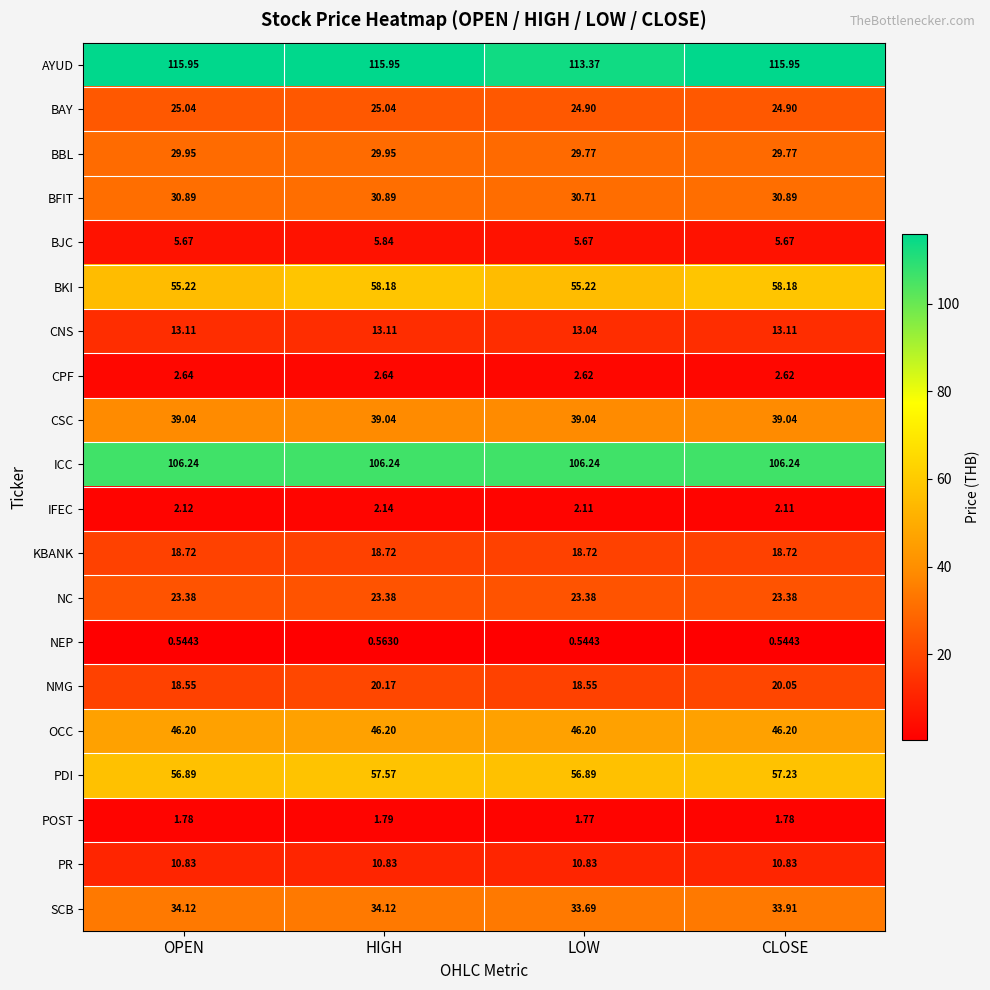

At which label does POST reach its minimum?

LOW